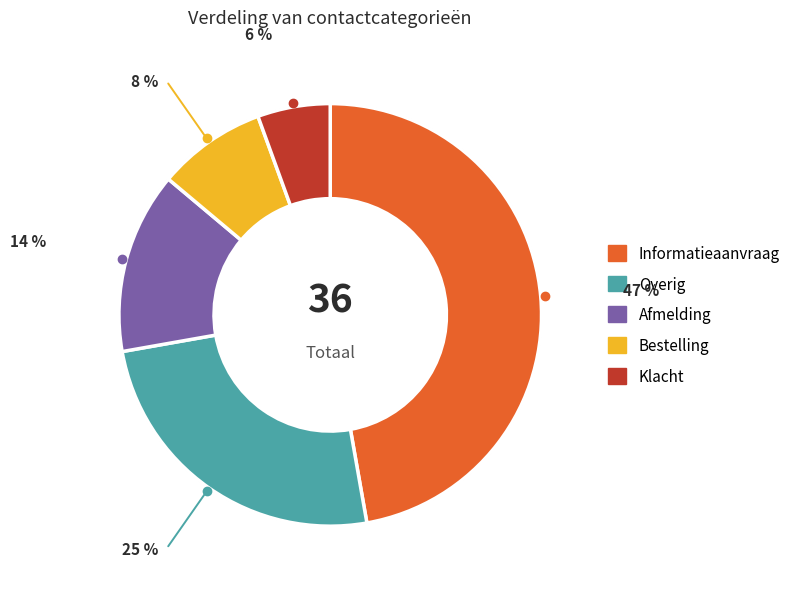

How many slices are in this pie chart?

5